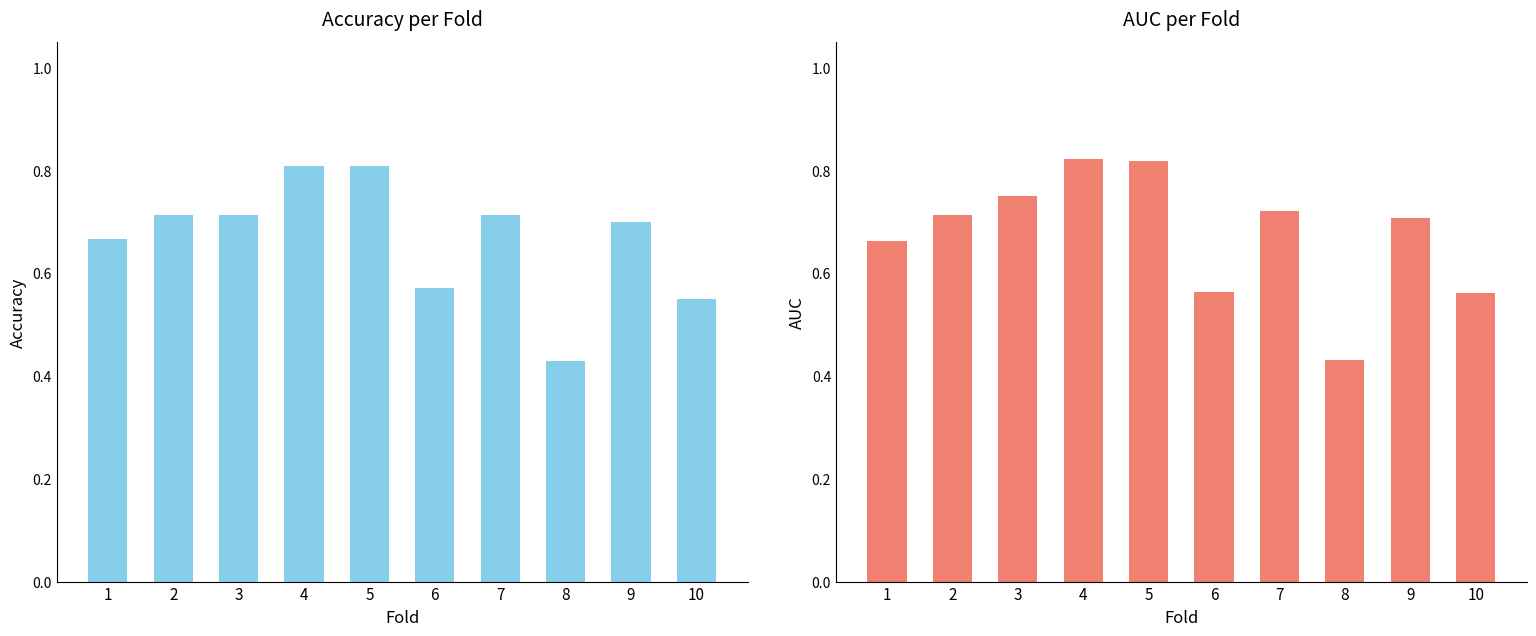

How many accuracy values are between 0 and 1?

10